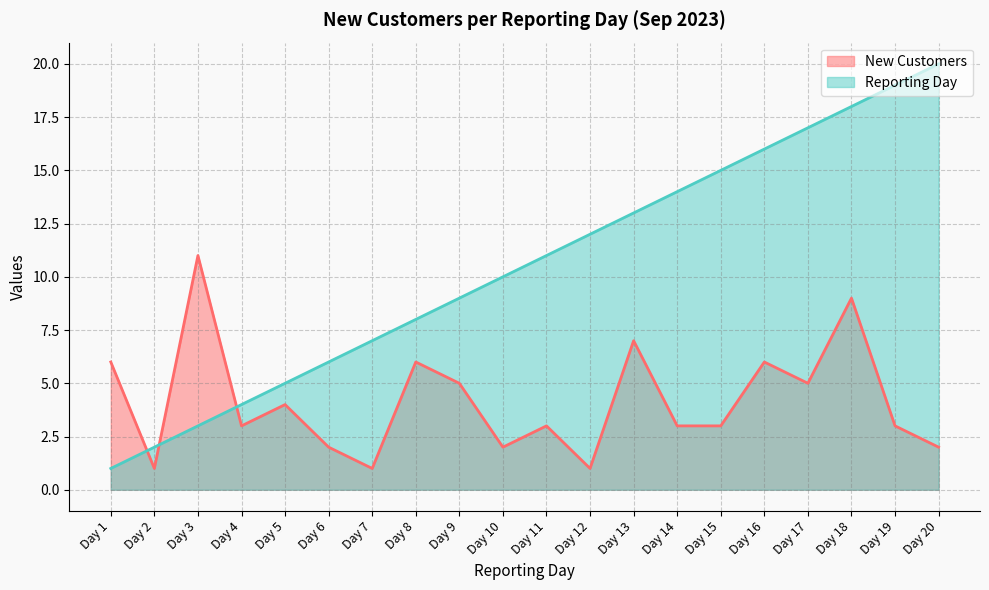

What is the lowest value of the Reporting Day series?

1